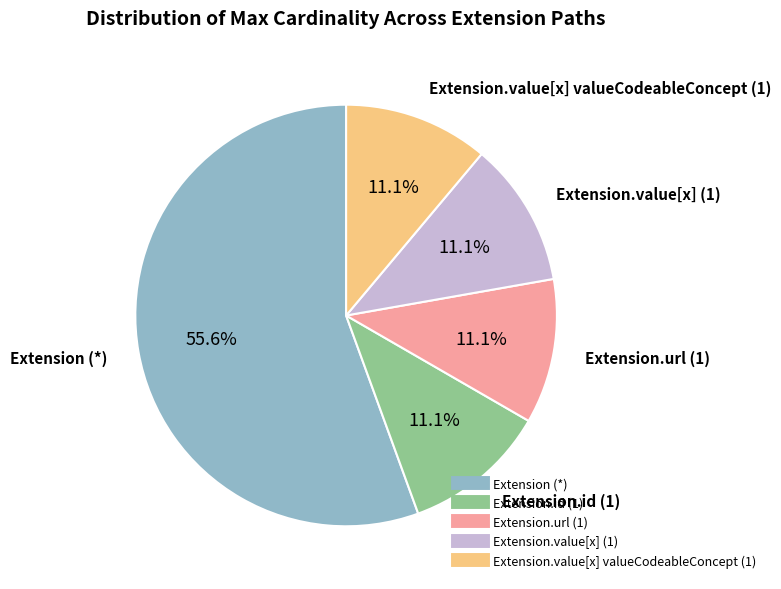

Is there a majority slice in this chart?

Yes